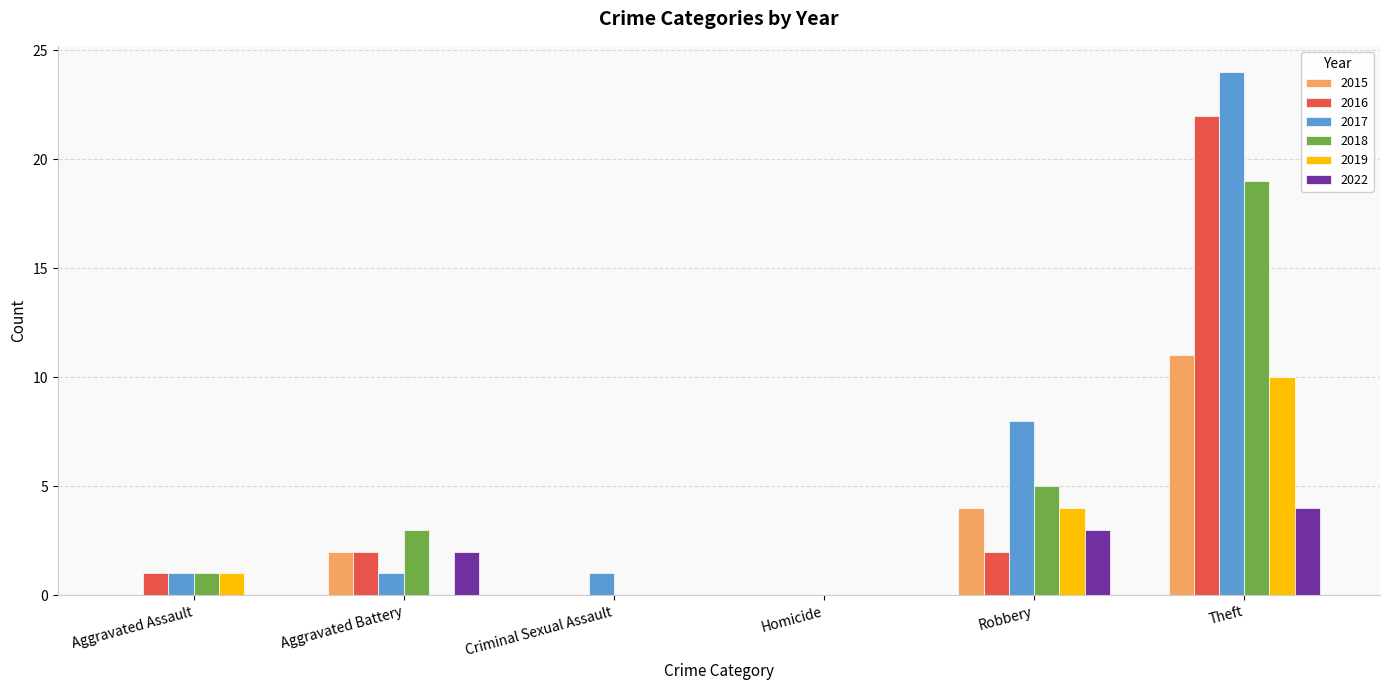

Which series has the largest total across all categories?

2017